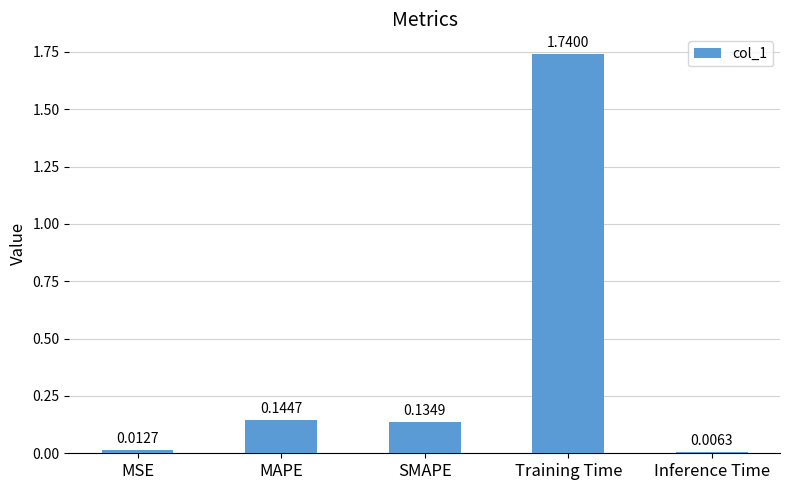

What is the sum of all values?

2.0